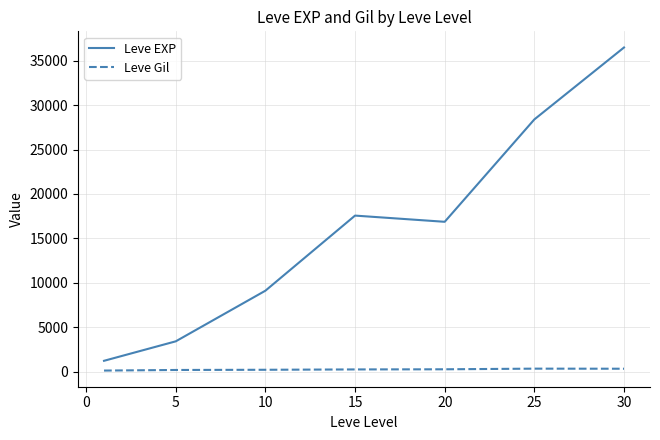

What is the difference between the maximum and second lowest values in the Leve EXP series?

33087.5